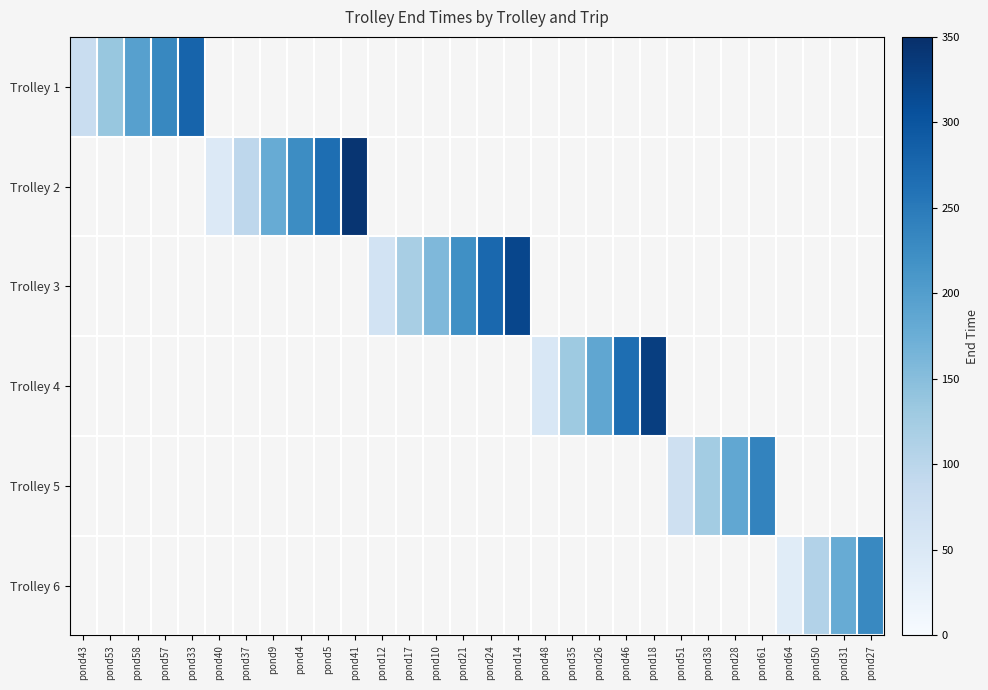

How many values in Trolley 6 are above zero?

4